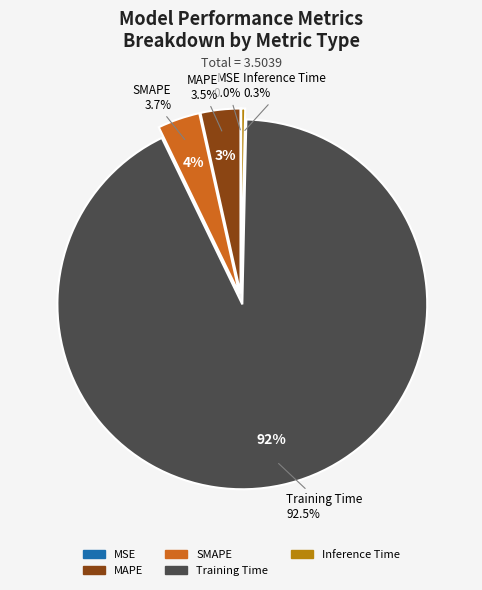

What percentage is NOT represented by Inference Time?

99.7%